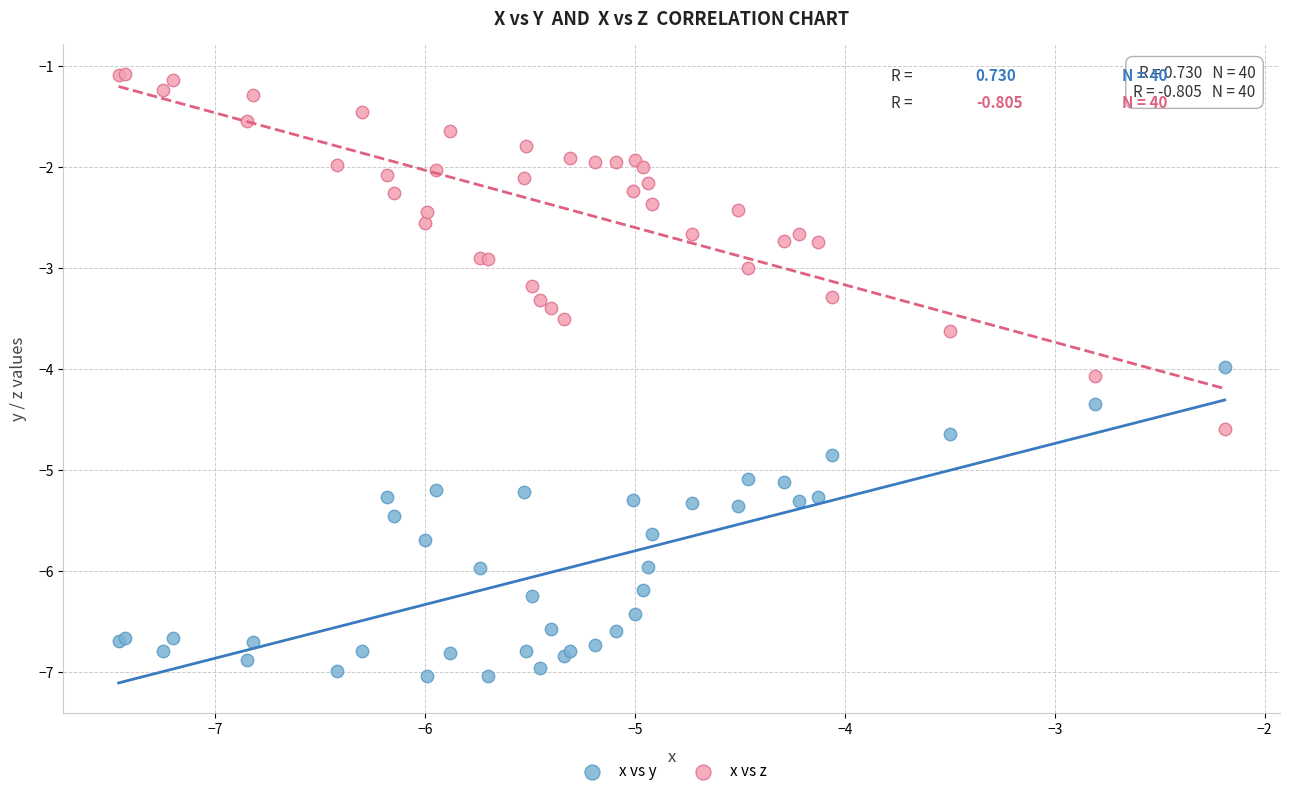

Which series contains the highest Y value?

x vs z